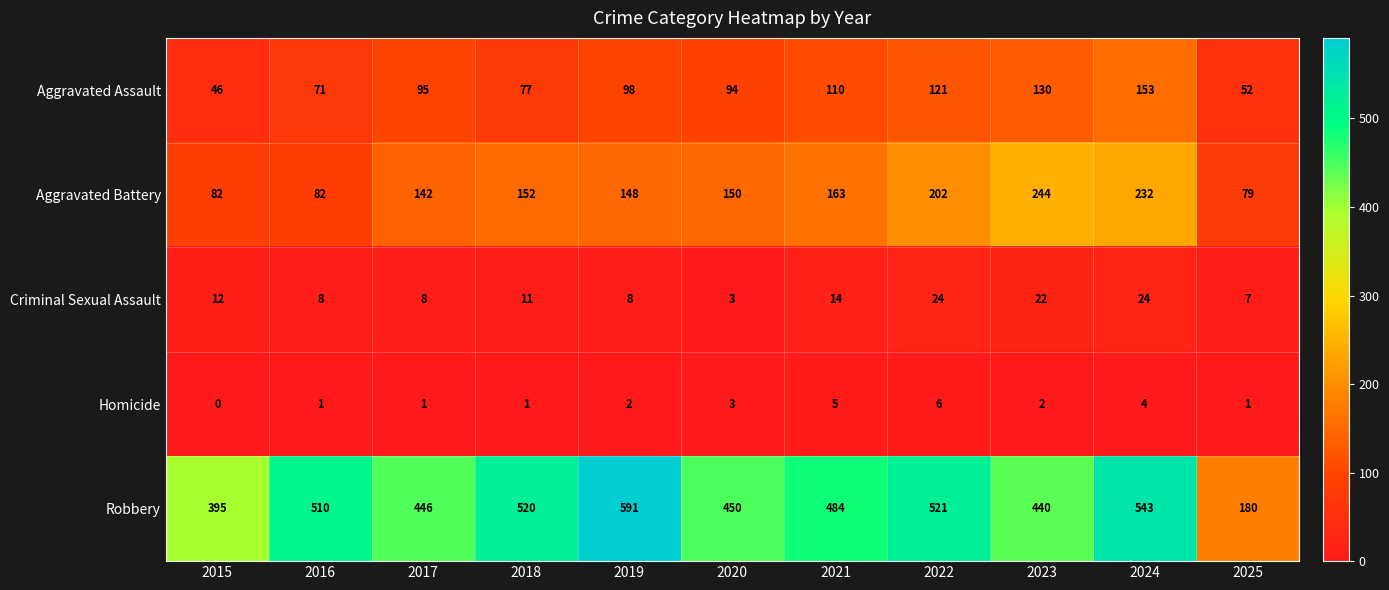

The value of Criminal Sexual Assault at 2021 is 14. True or false?

True